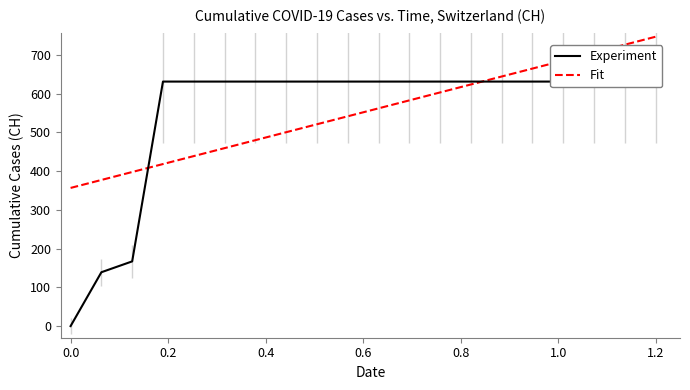

The value of Fit at 0.0 is 556.8. True or false?

False